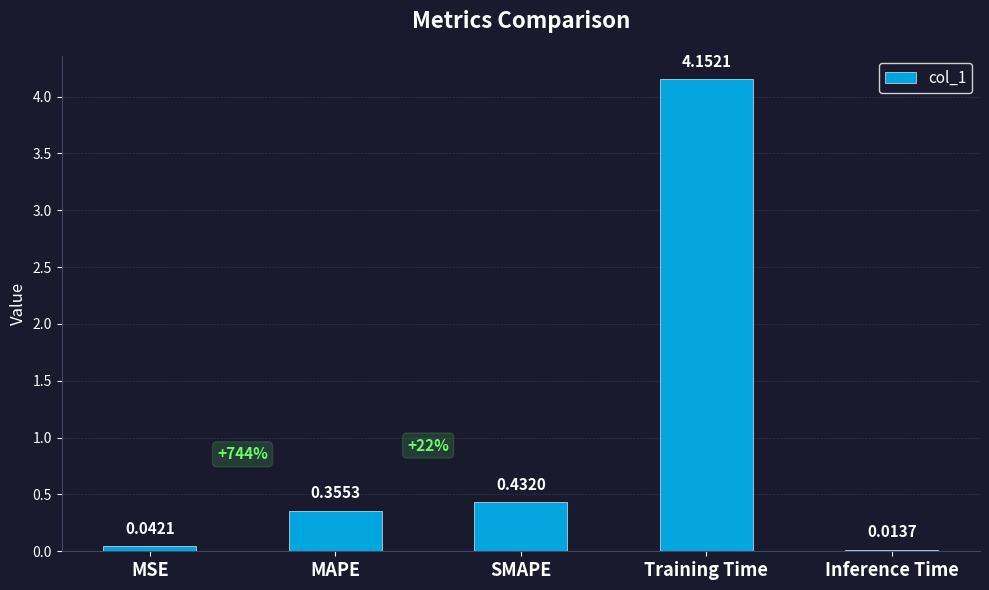

What is the average value?

1.0